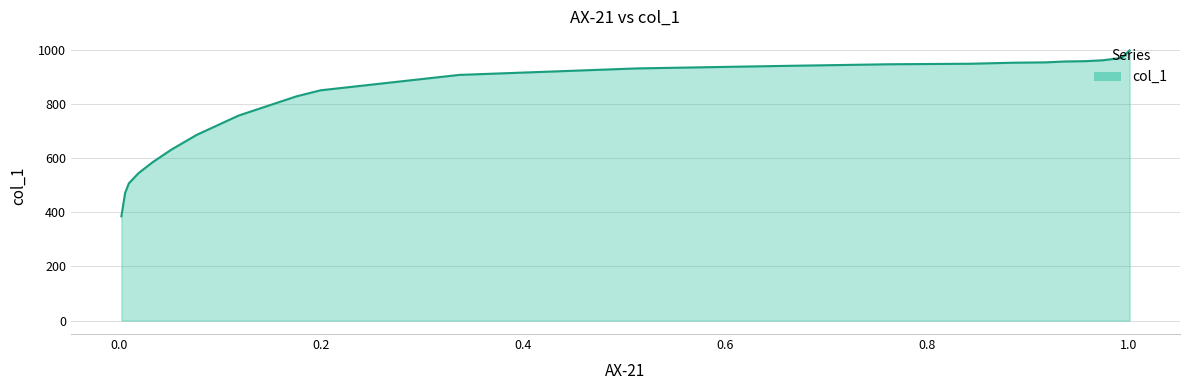

The value at 0.9572 is 957.1. True or false?

True